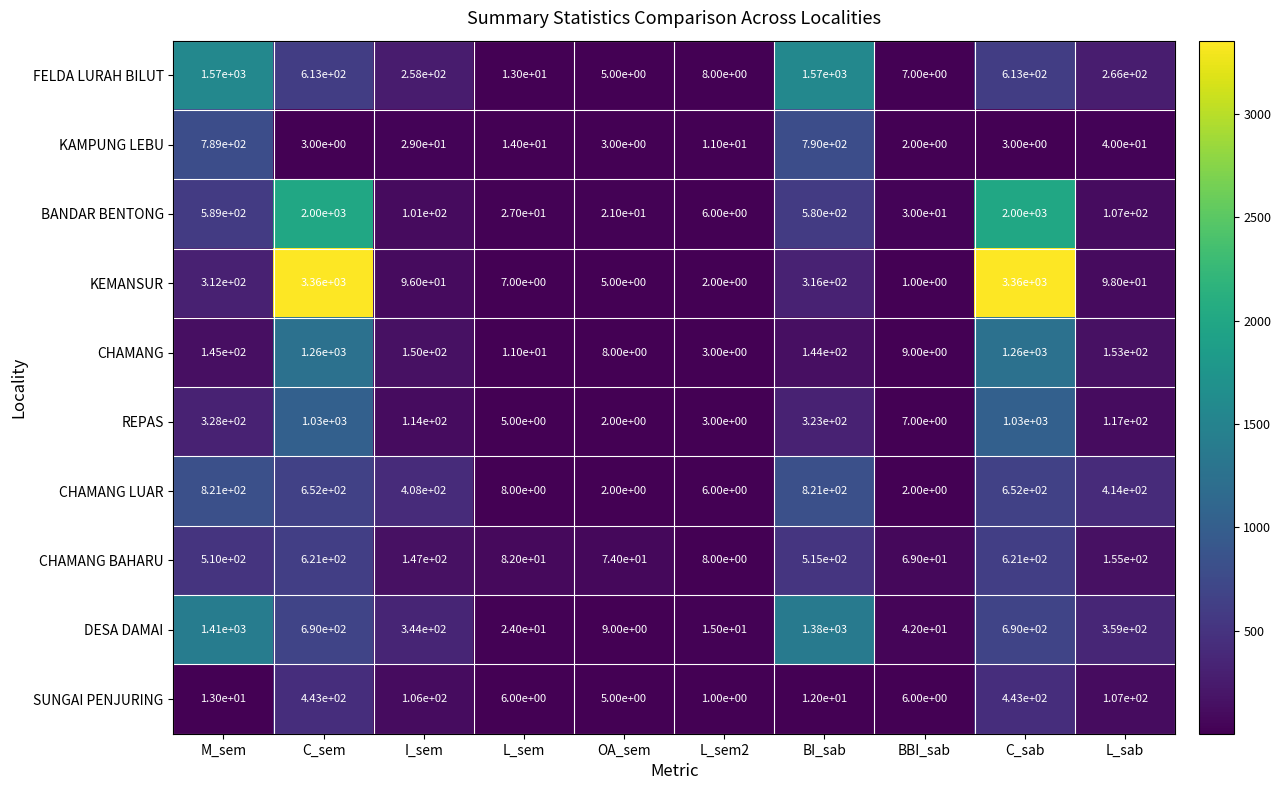

What is the sum of the CHAMANG LUAR values at L_sem2 and L_sab?

420